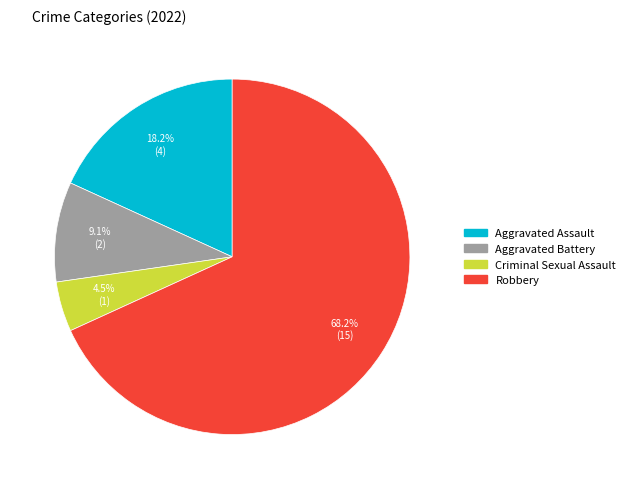

Which slice is the smallest?

Criminal Sexual Assault